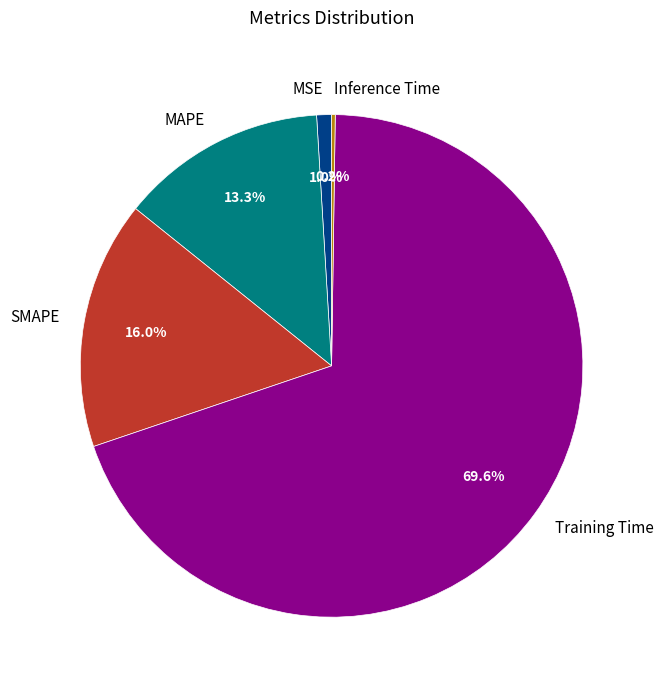

Combined, do SMAPE and MAPE account for over 50%?

No